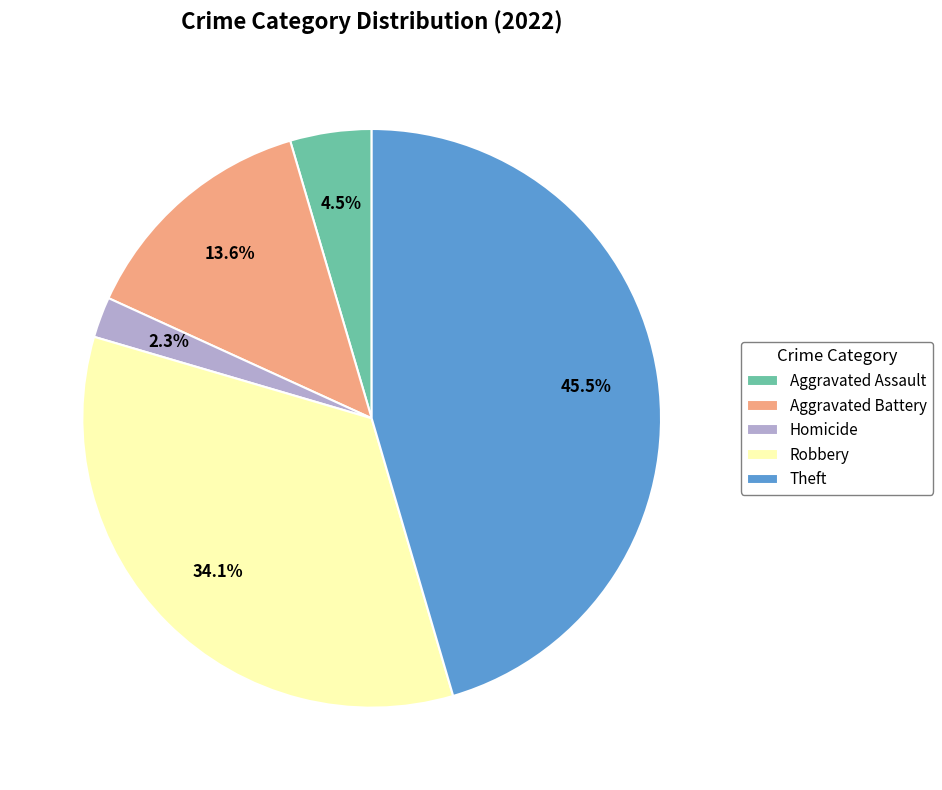

What is the ratio of the value at Theft to the value at Aggravated Battery?

3.3